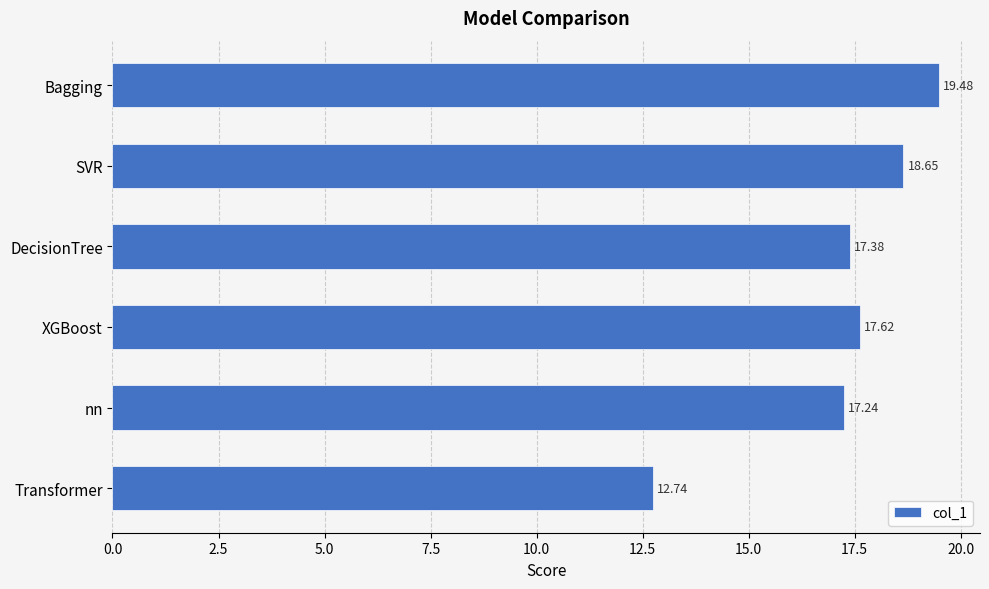

Rank the categories by value from lowest to highest.

Transformer, nn, DecisionTree, XGBoost, SVR, Bagging